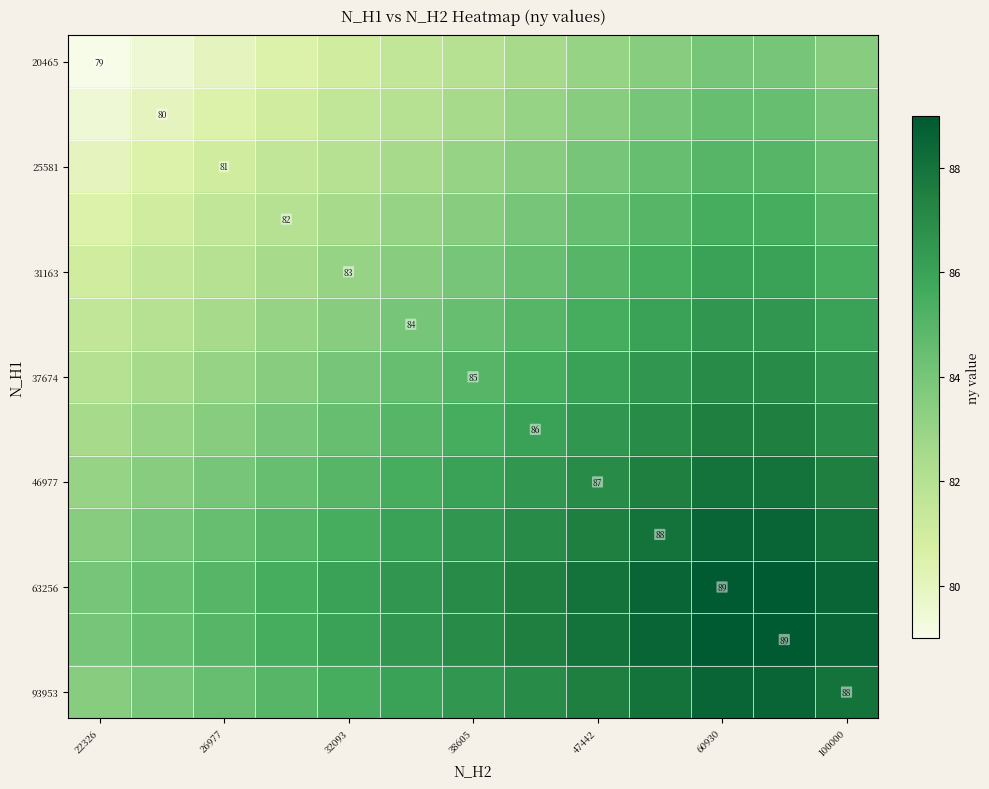

True or false: 63256 has a value of 124.9 at 60930.

False